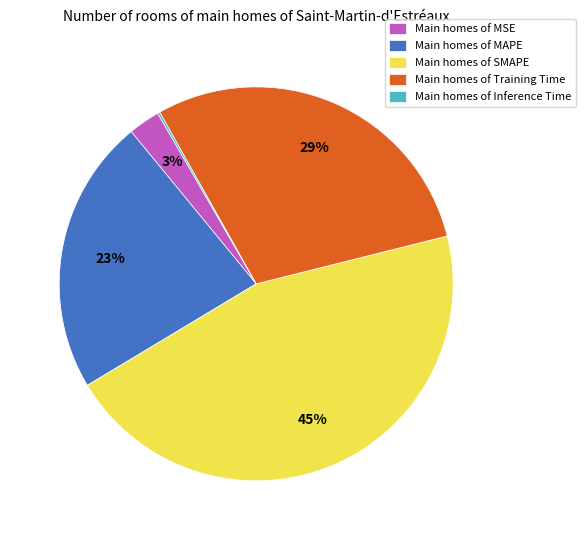

Which category has the biggest portion of the pie?

Main homes of SMAPE